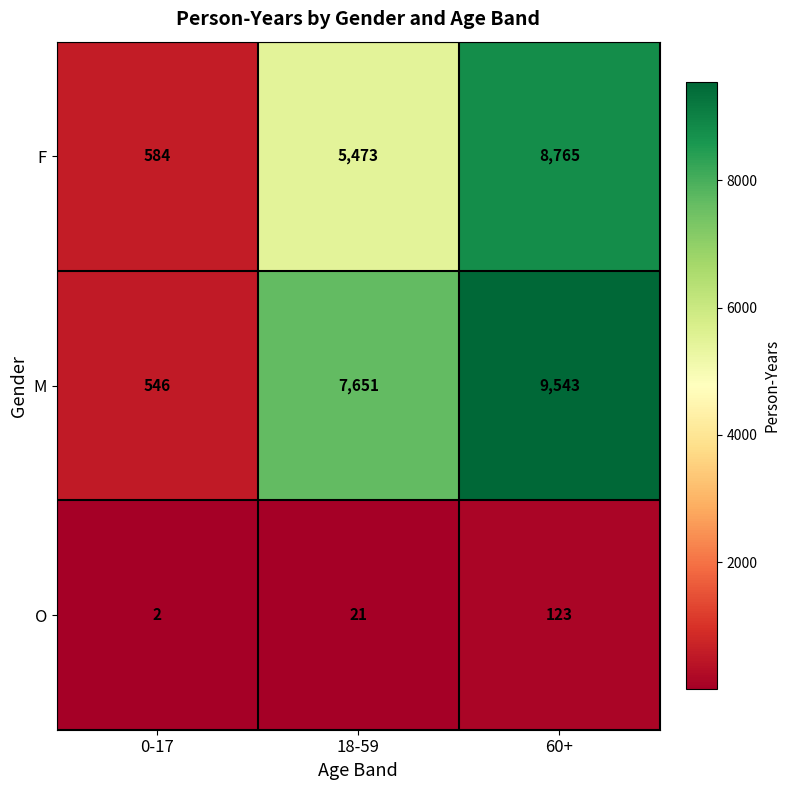

What is the sum of the M values at 0-17 and 18-59?

8197